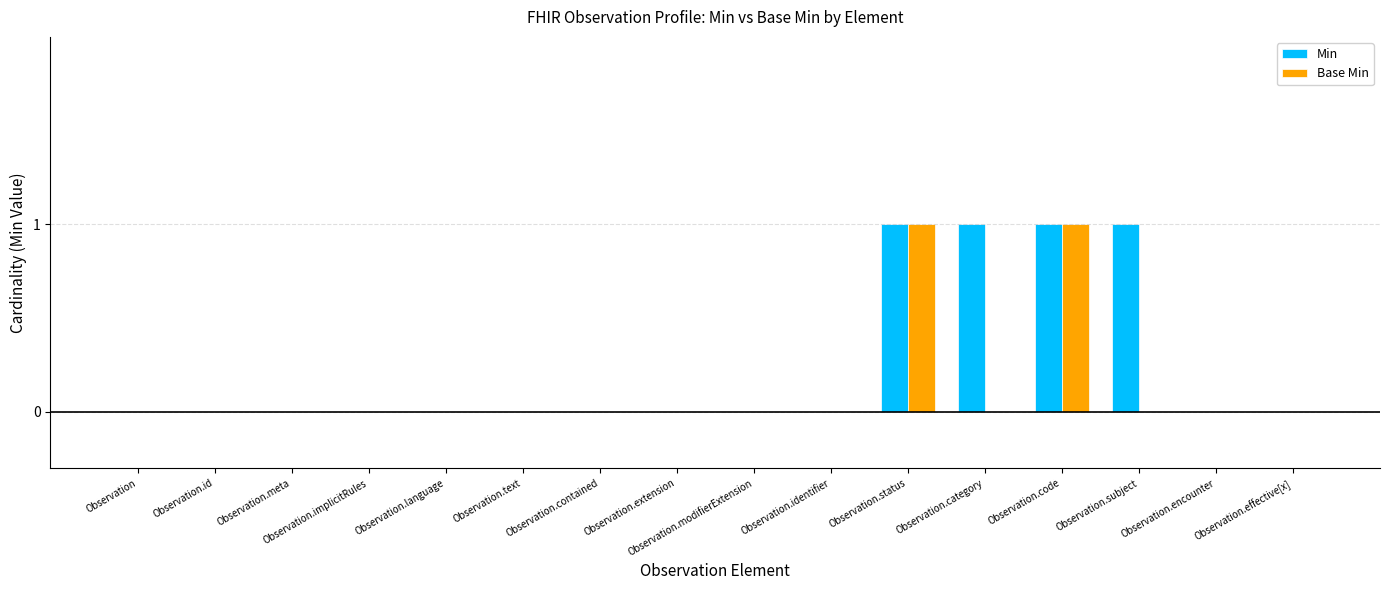

Which series has the largest total across all categories?

Min